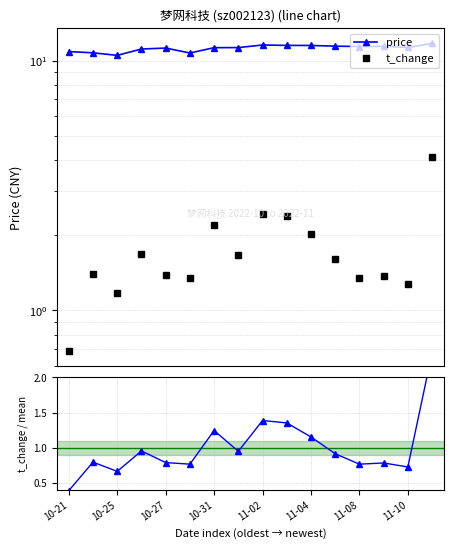

What is the average value of the price series?

11.2